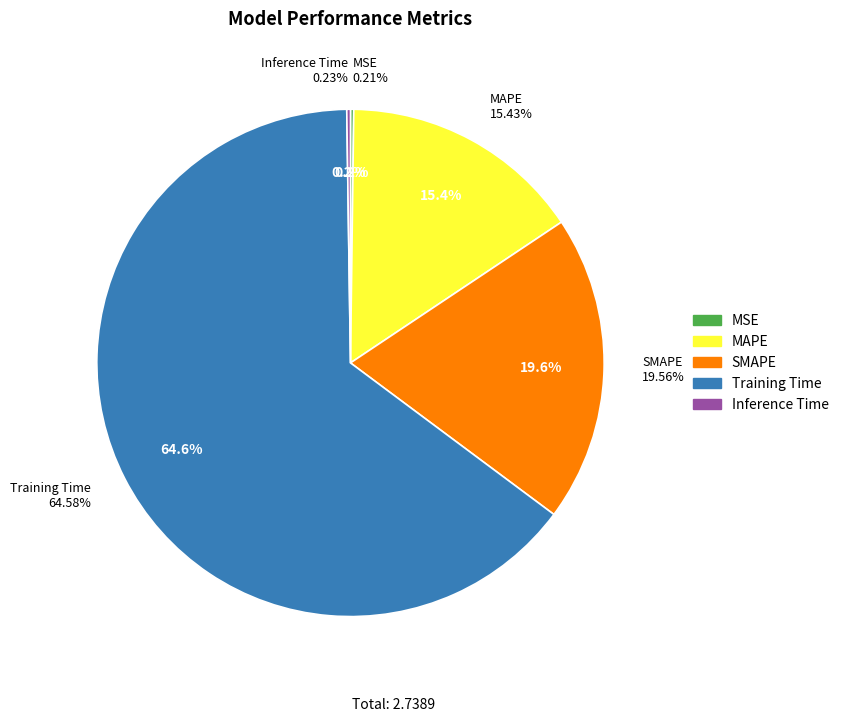

Does Training Time account for over 50% of the chart?

Yes